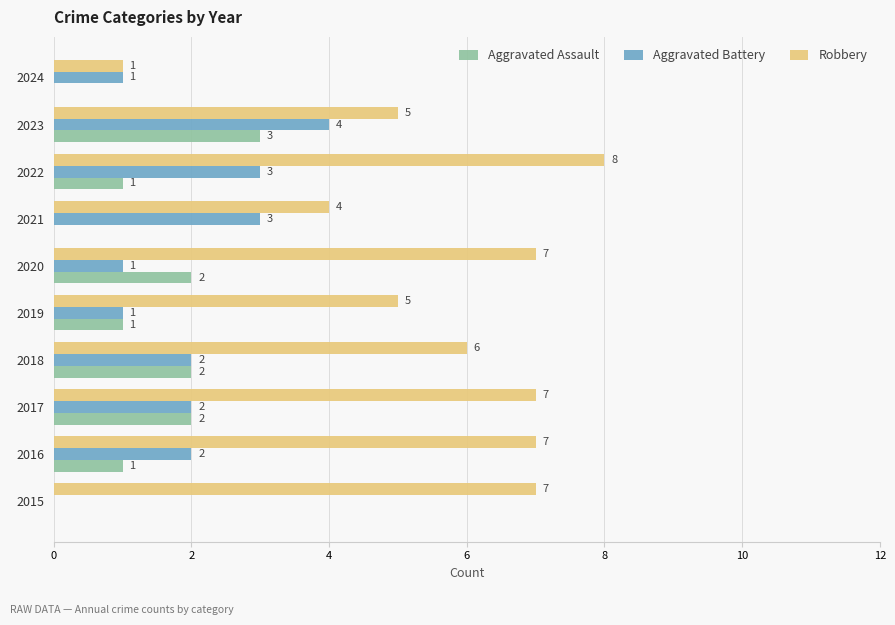

How many Aggravated Battery values are between 1 and 3?

8